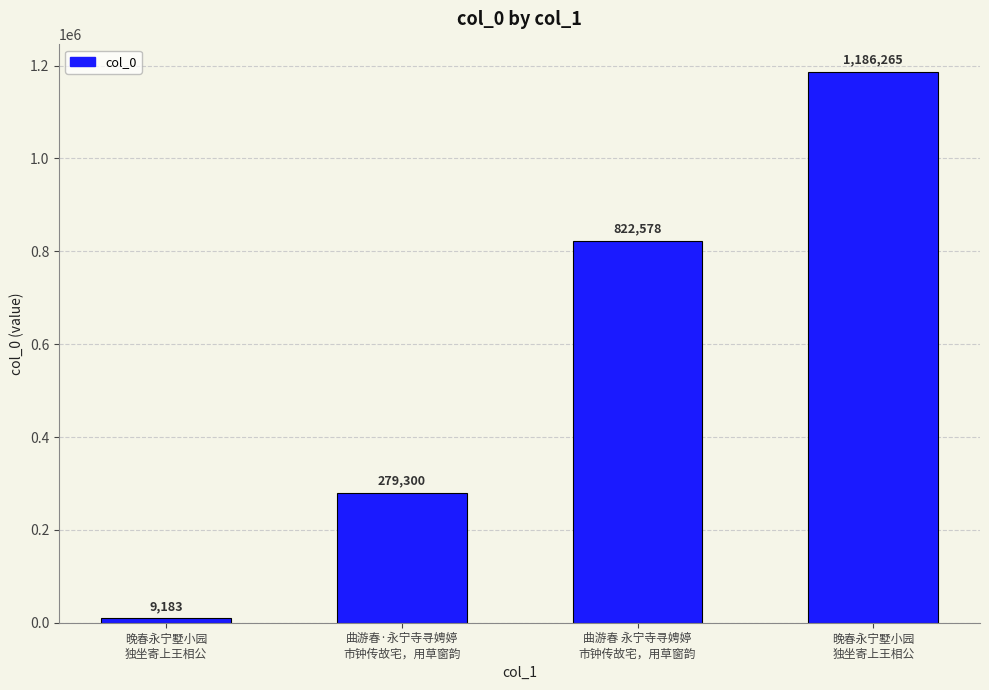

How many bars are there in total?

4